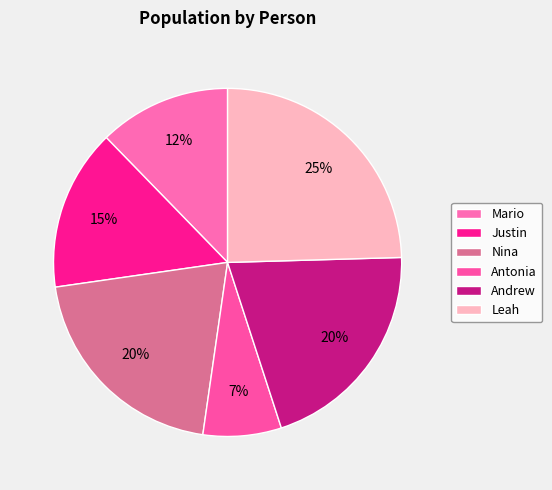

Which slice is the largest?

Leah